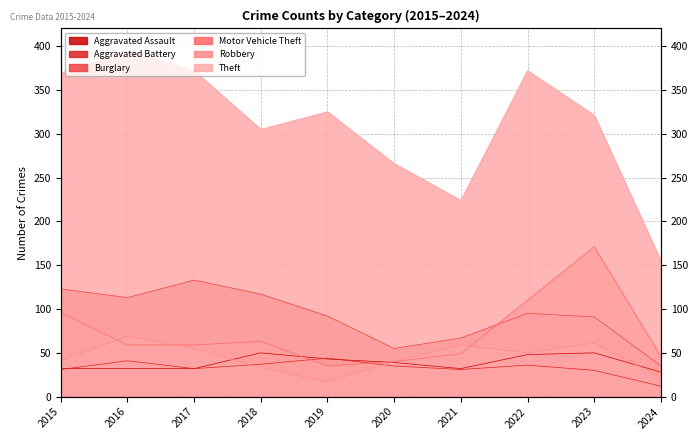

The value of Motor Vehicle Theft at 2017 is 59. True or false?

True